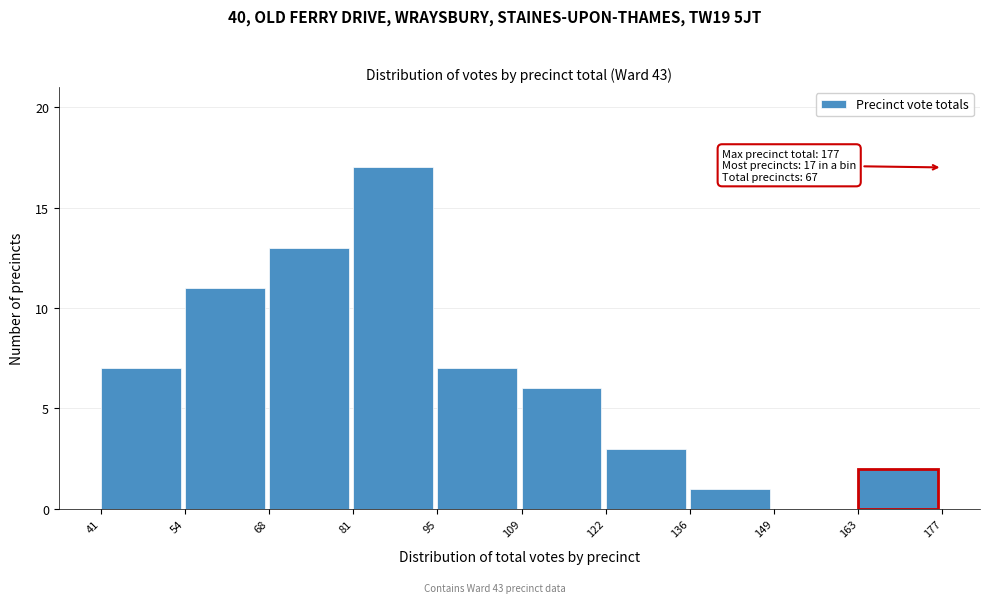

Which range on the x-axis has the tallest bar?

81 to 95